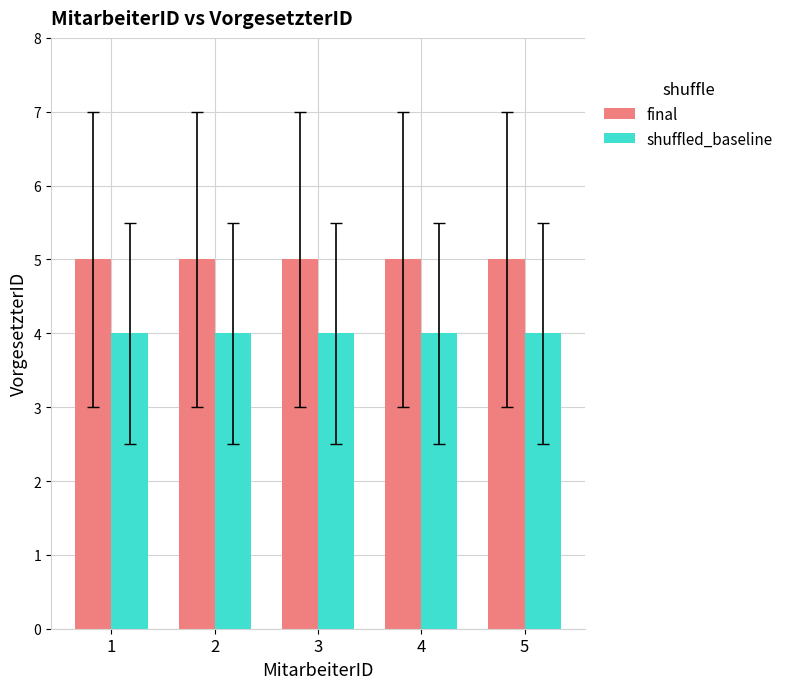

At how many categories does at least one series exceed 4?

5